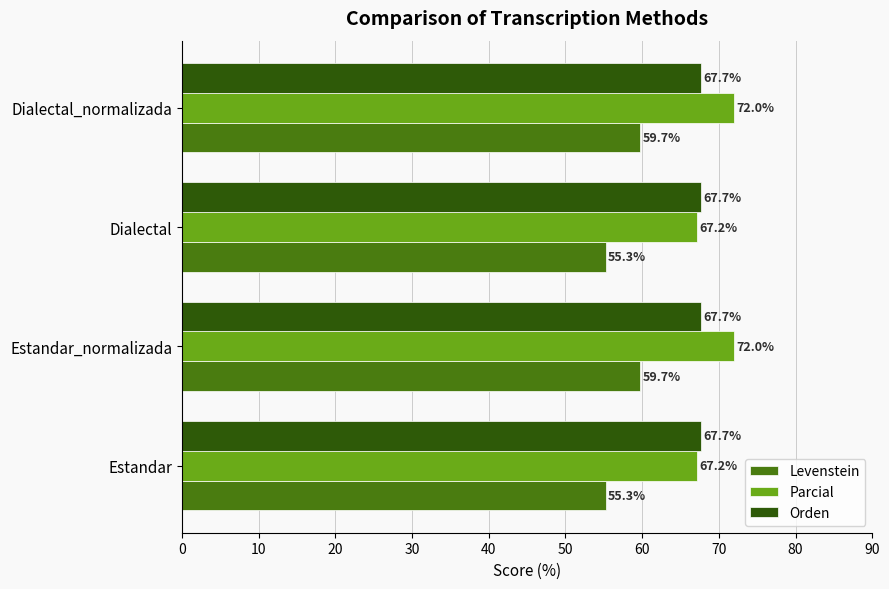

What is the greatest value displayed?

72.0